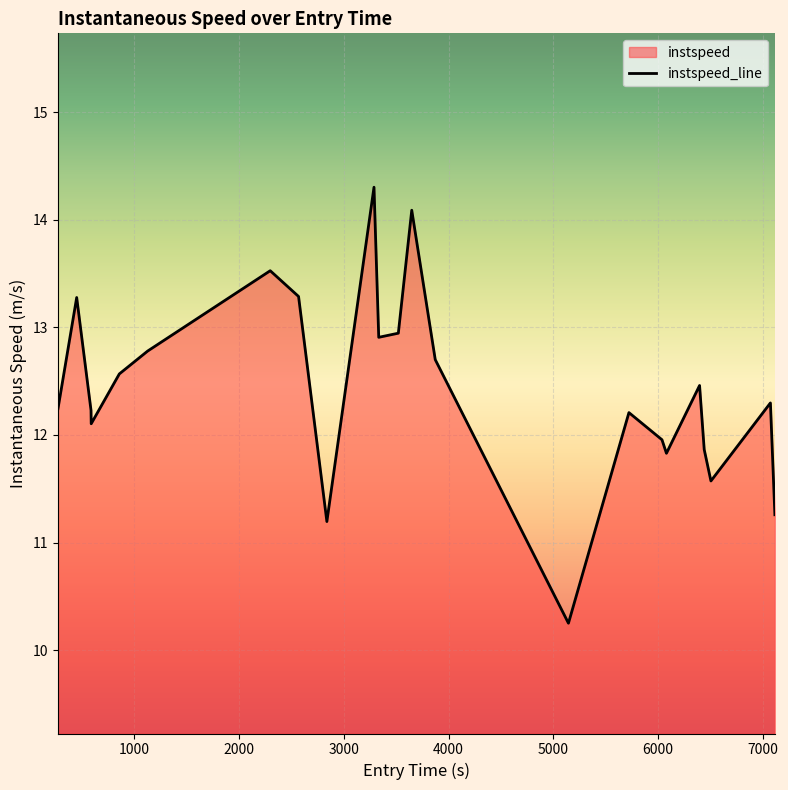

What is the minimum value shown in the chart?

10.3